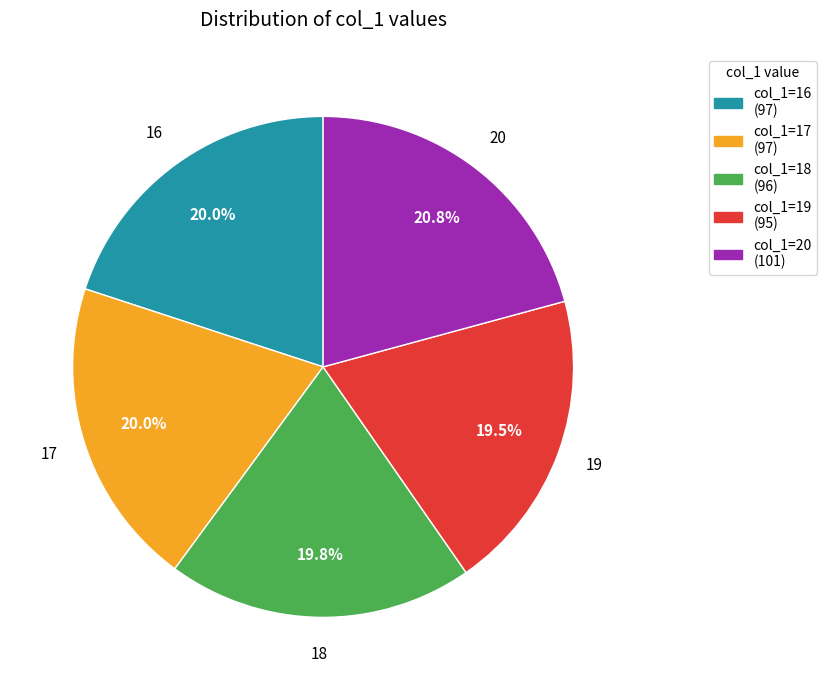

What is the ratio of the value at 16 to the value at 18?

1.0